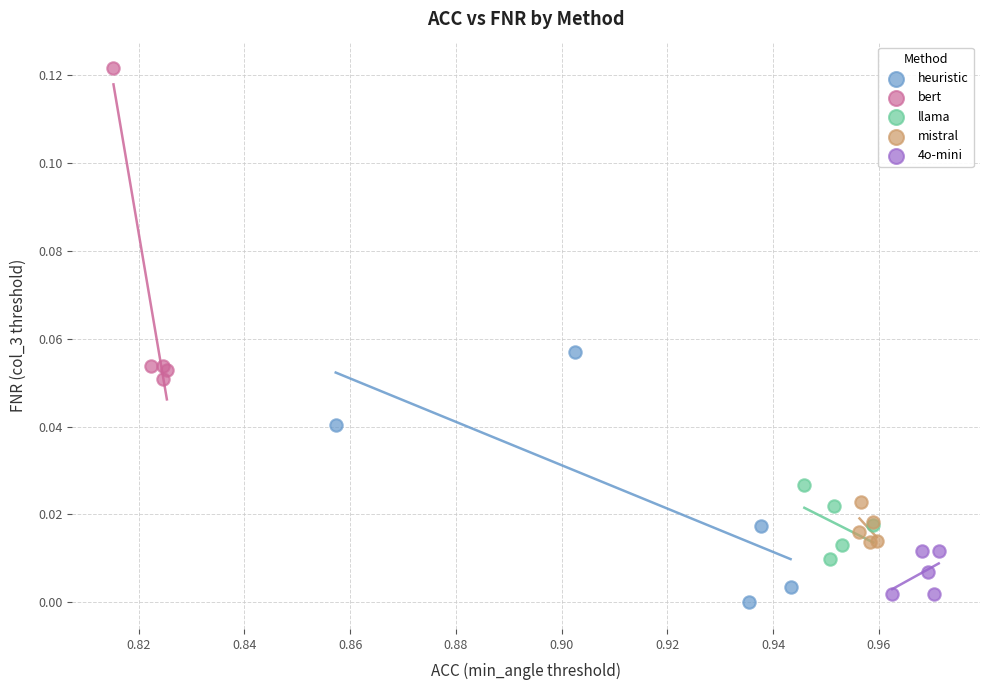

Which series contains the lowest Y value?

heuristic